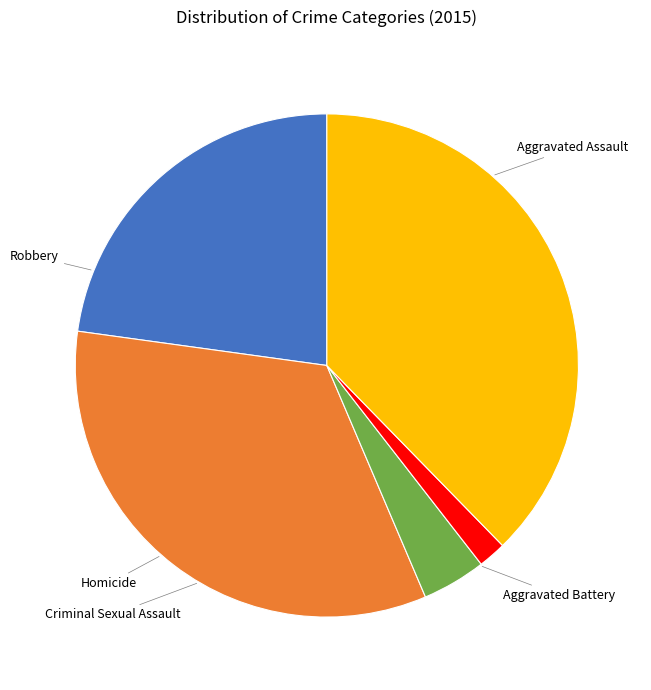

Is it true that Aggravated Battery is 40% of the pie?

False